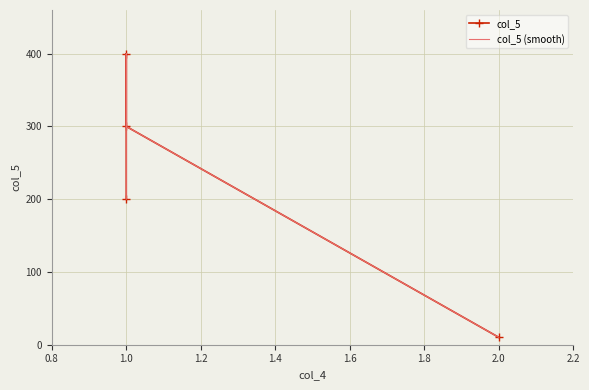

True or false: col_5 has more than 1 interior local peaks.

False